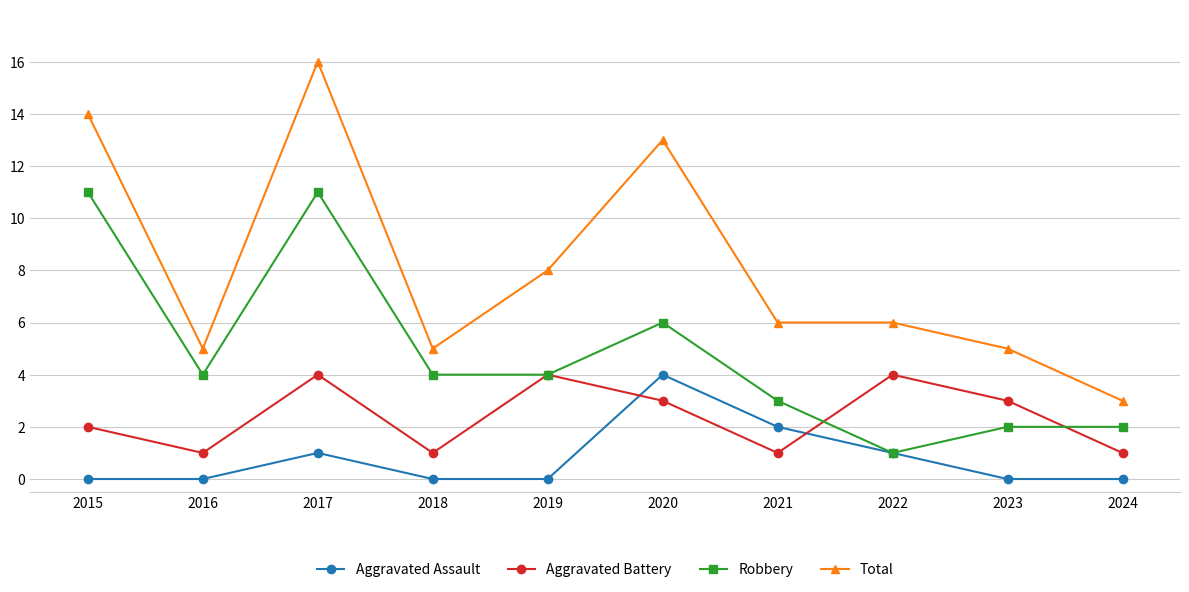

At 2016, list the series in order from smallest to largest.

Aggravated Assault, Aggravated Battery, Robbery, Total